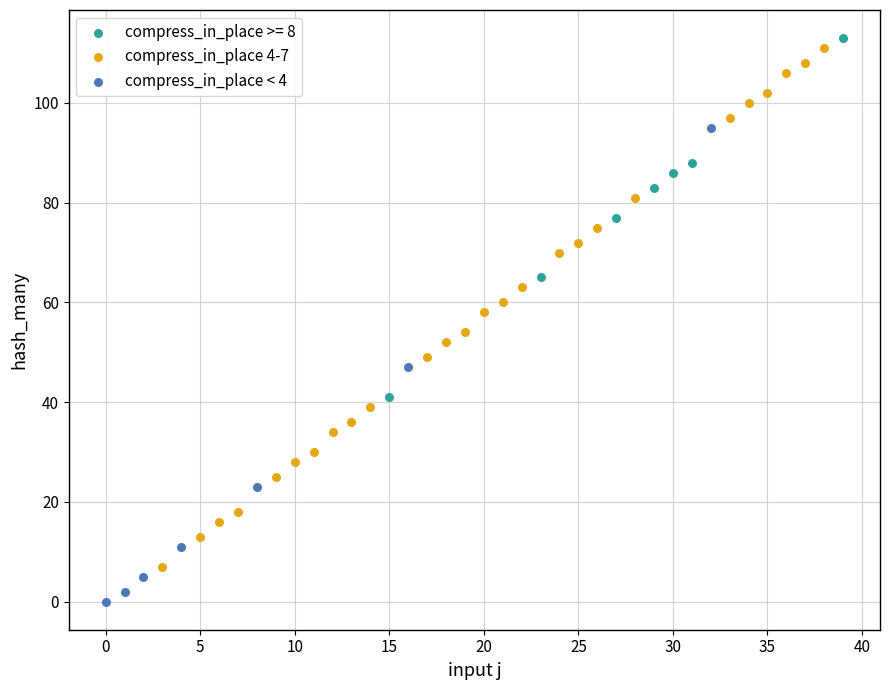

Which series contains the lowest Y value?

compress_in_place < 4